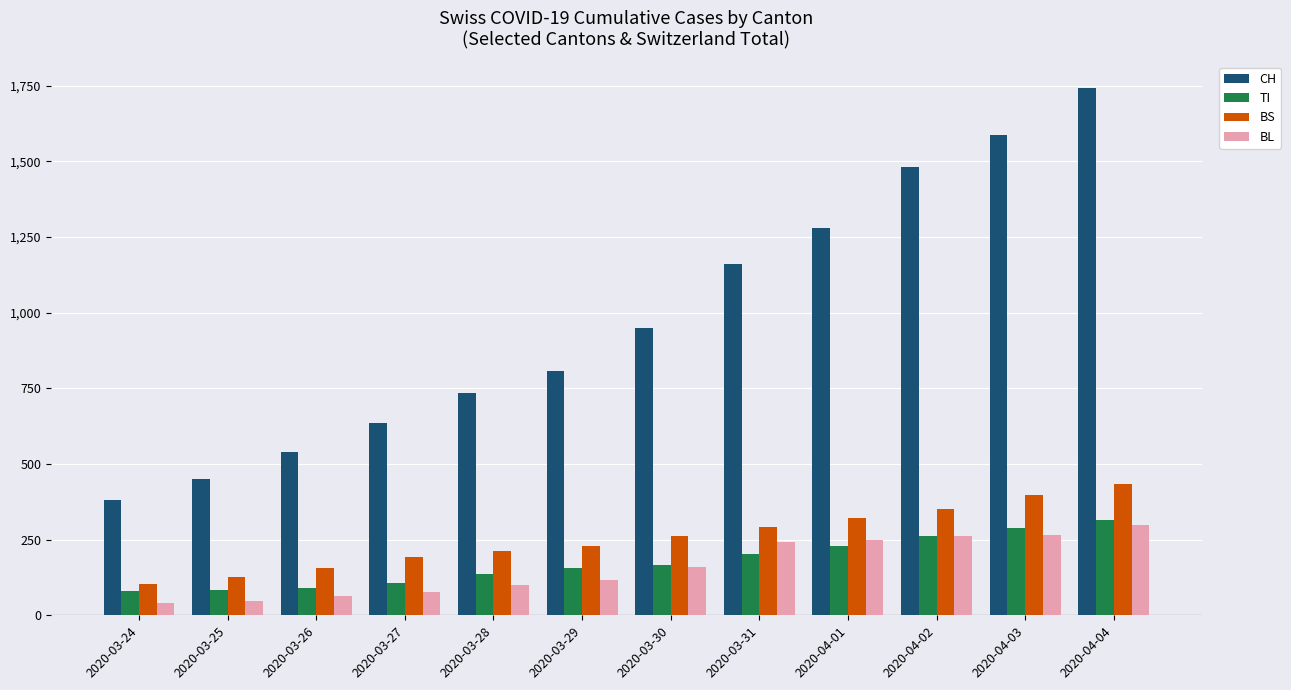

The BS series shows 191 at 2020-03-27. True or false?

True